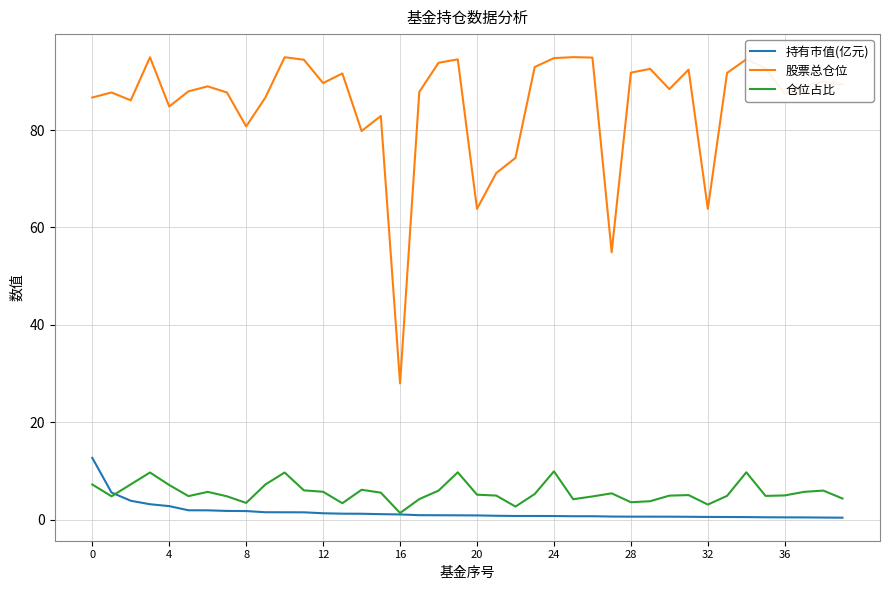

What is the highest value of the 股票总仓位 series?

95.0